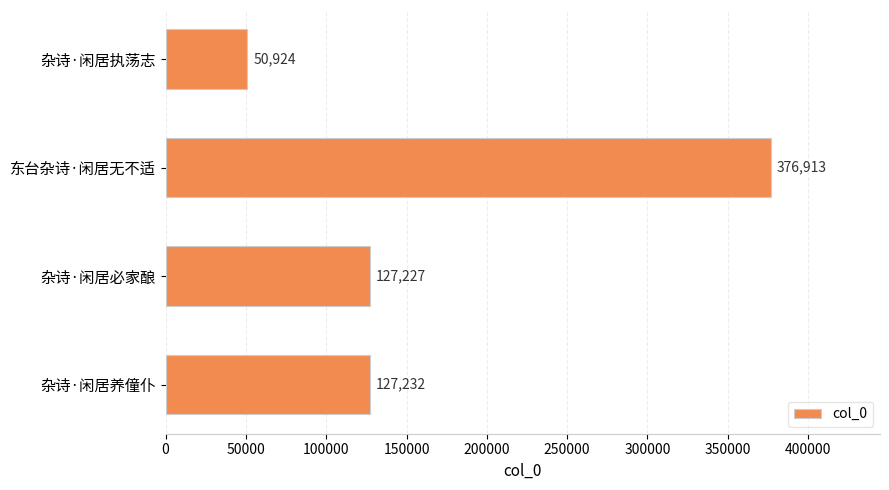

List the labels in order of value, smallest first.

杂诗·闲居执荡志, 杂诗·闲居必家酿, 杂诗·闲居养僮仆, 东台杂诗·闲居无不适